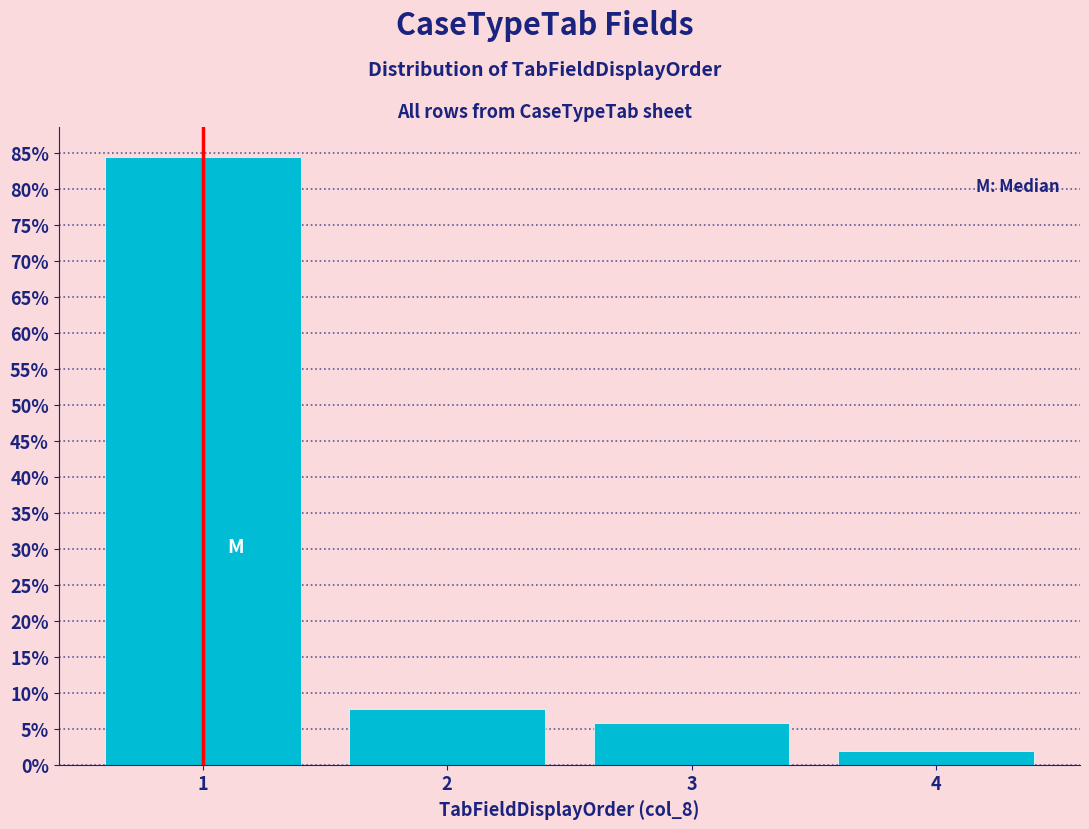

Does the chart contain any negative values?

No